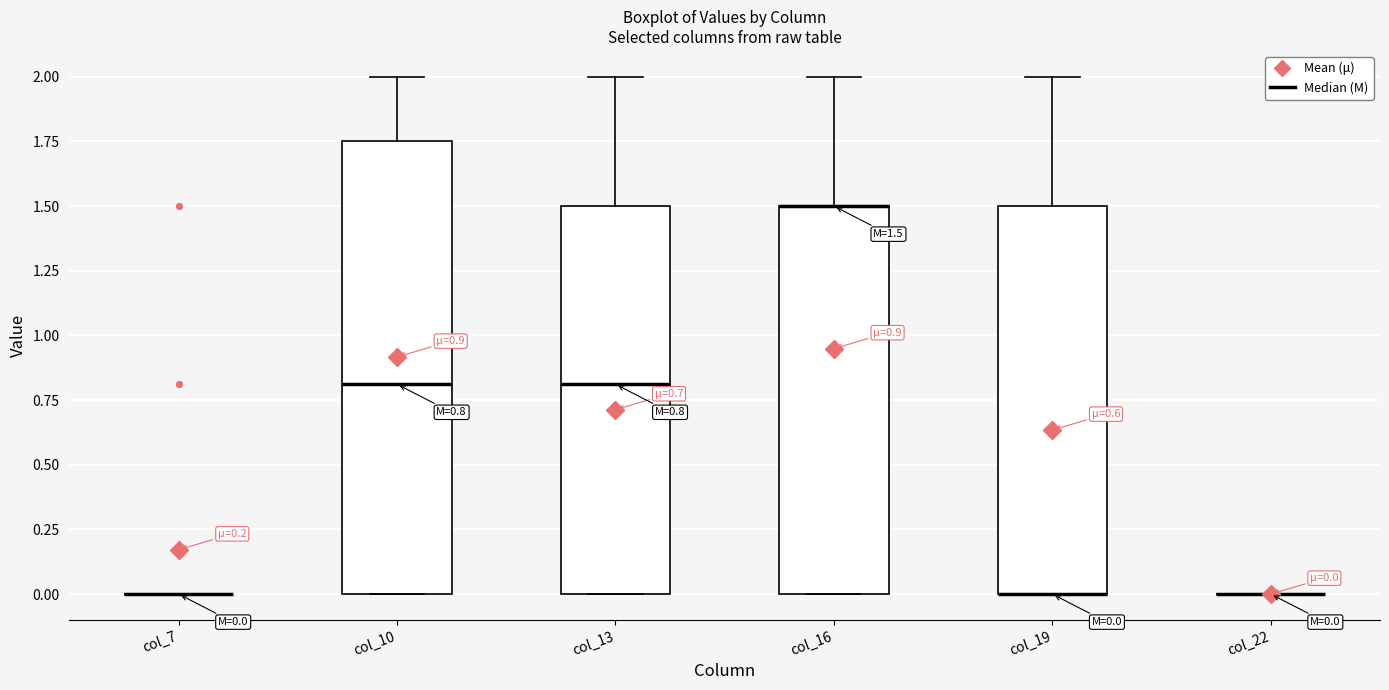

Which box is the tallest, from its lower edge to its upper edge?

col_10